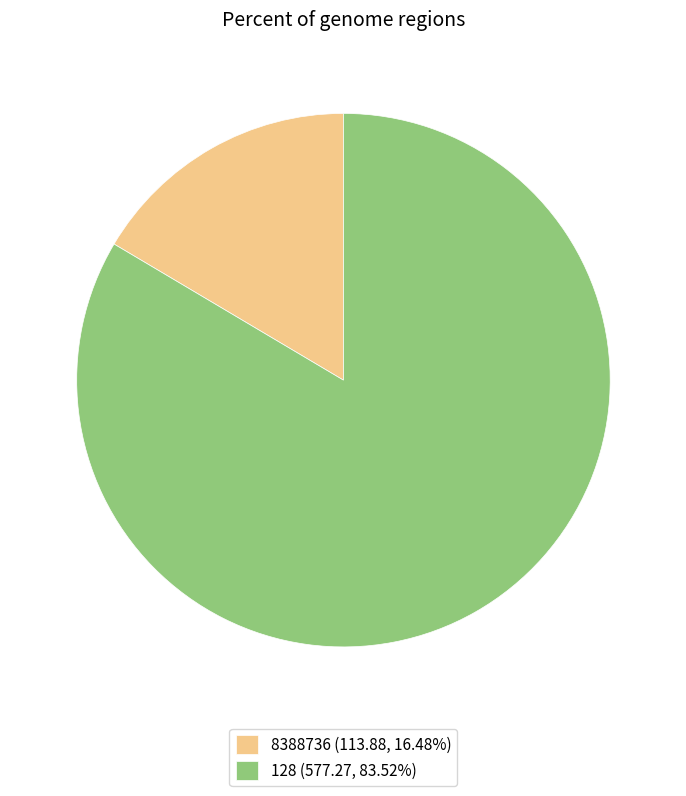

How many slices are in this pie chart?

2